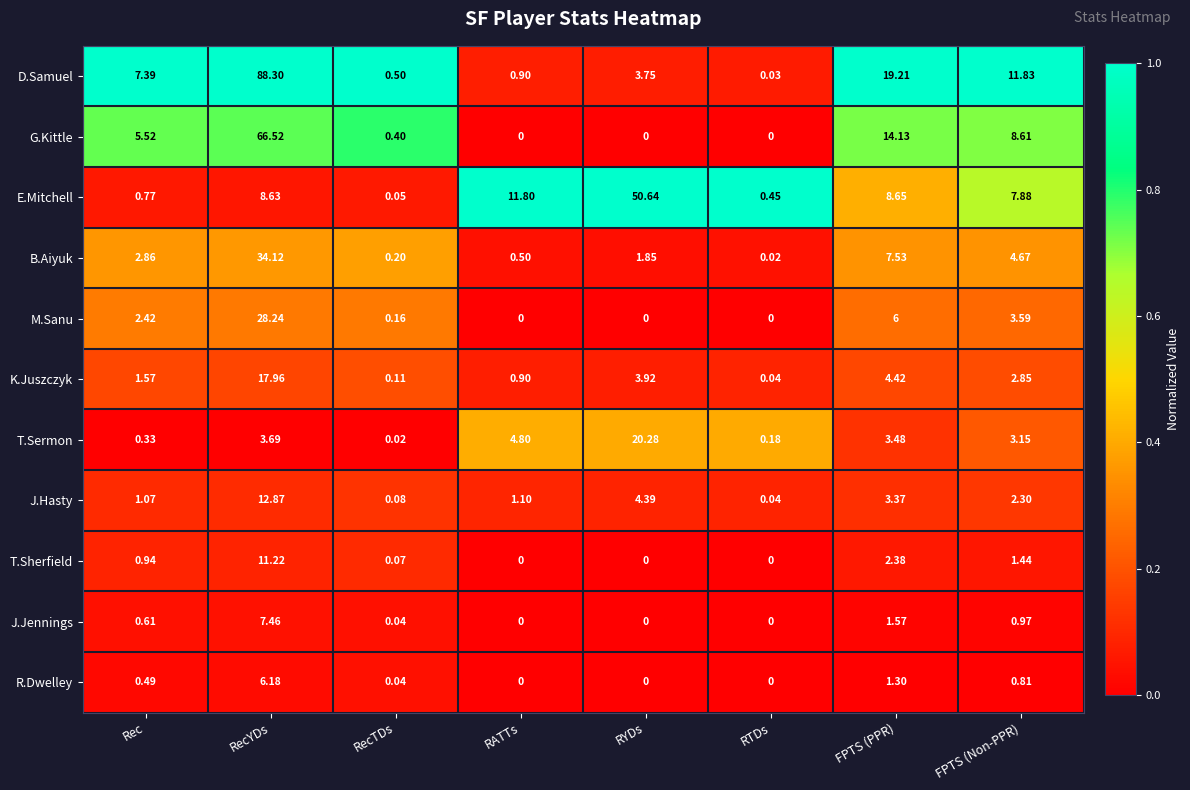

At which category is the sum across all series the highest?

RecYDs